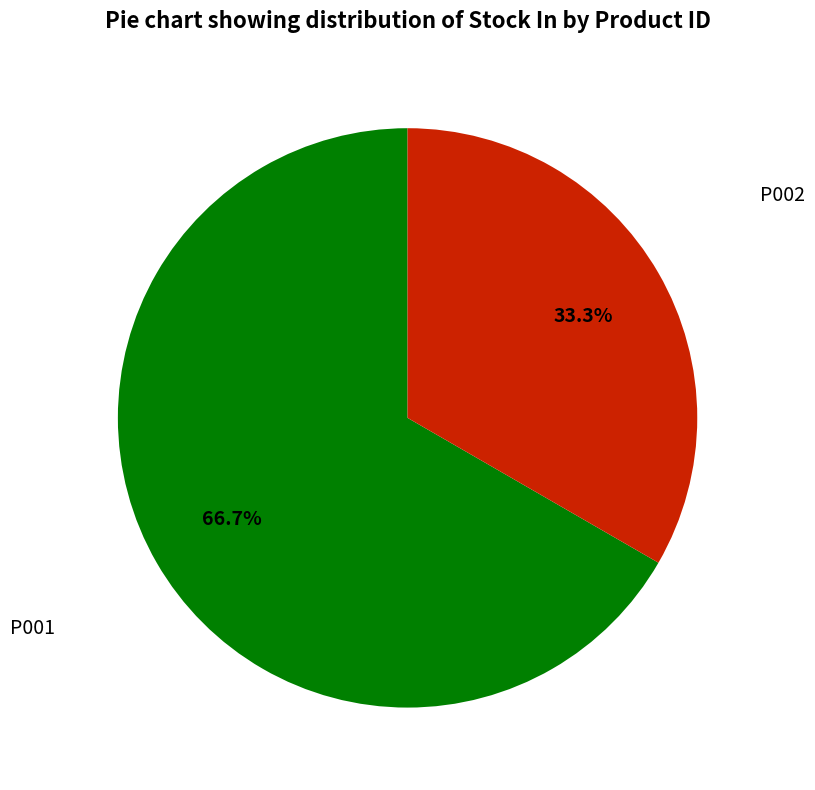

Is there any slice that represents more than half of the pie?

Yes